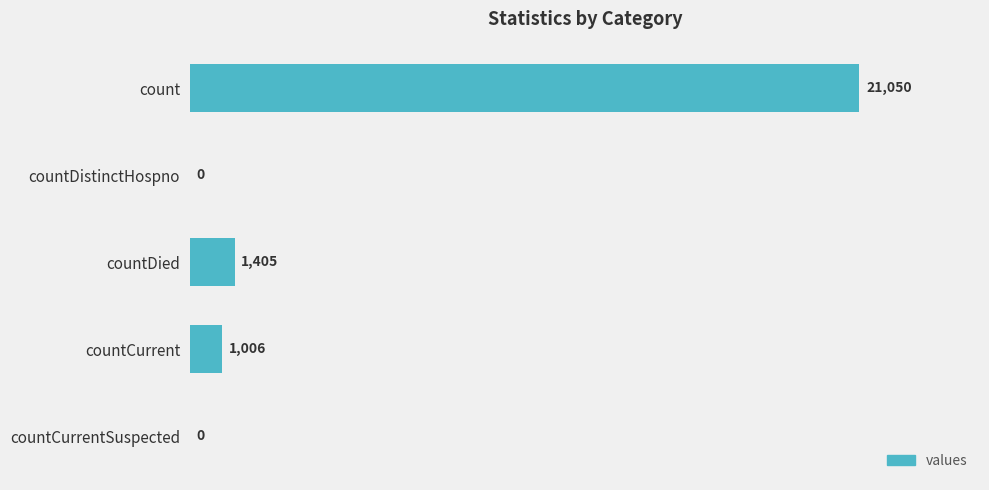

Reading bottom to top, what are all the values shown in this chart?

countCurrentSuspected=0	countCurrent=1006	countDied=1405	countDistinctHospno=0	count=21050